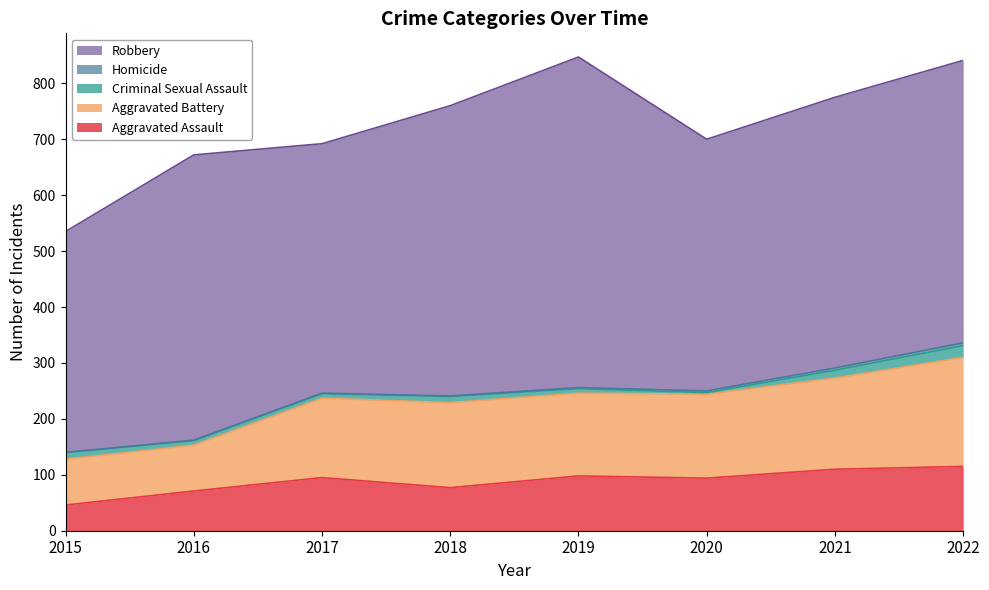

True or false: Aggravated Battery and Homicide intersect in this chart.

False